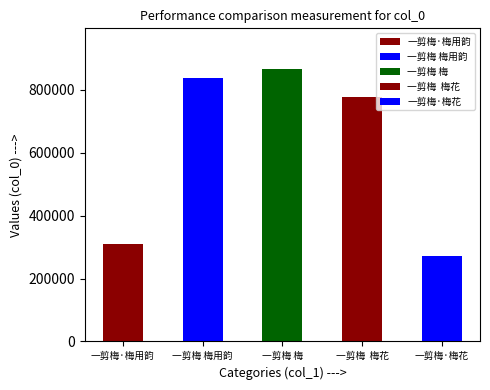

What is the ratio of the value at 一剪梅 梅用韵 to the value at 一剪梅·梅花?

3.1